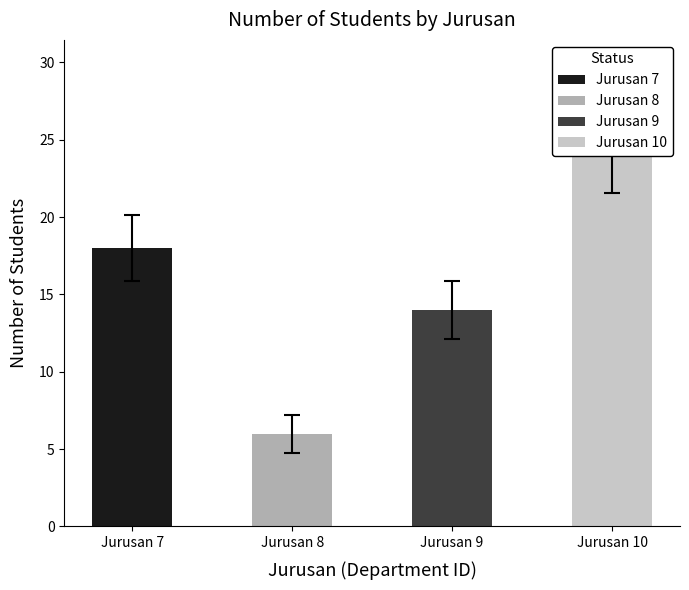

How many data points does each series have?

4